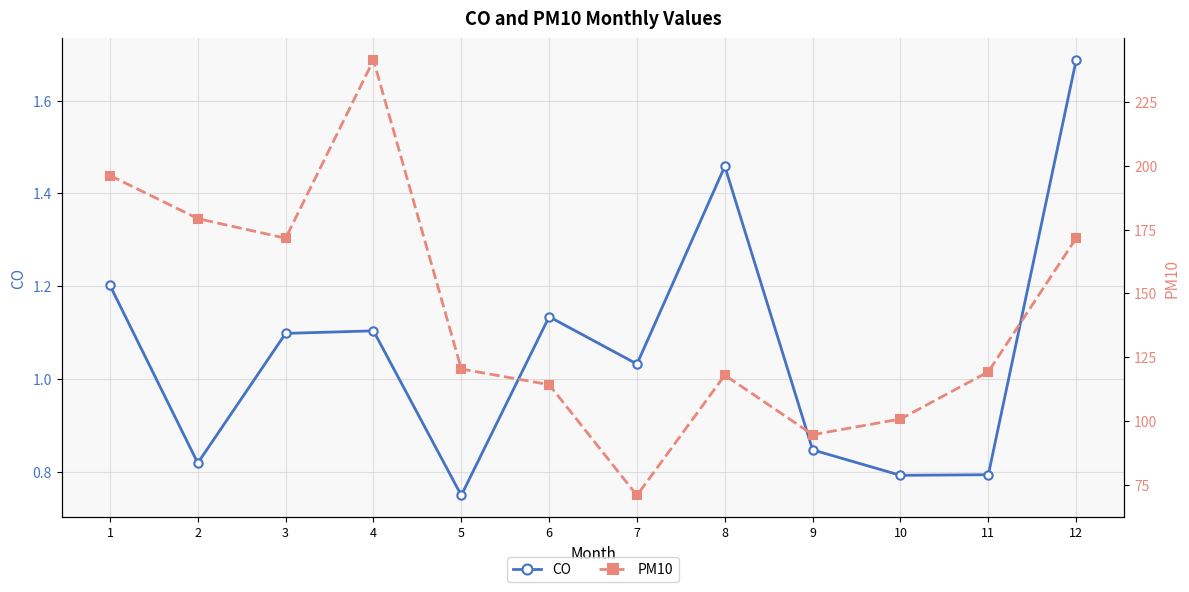

Rank the series by their maximum value, from lowest to highest.

CO, PM10